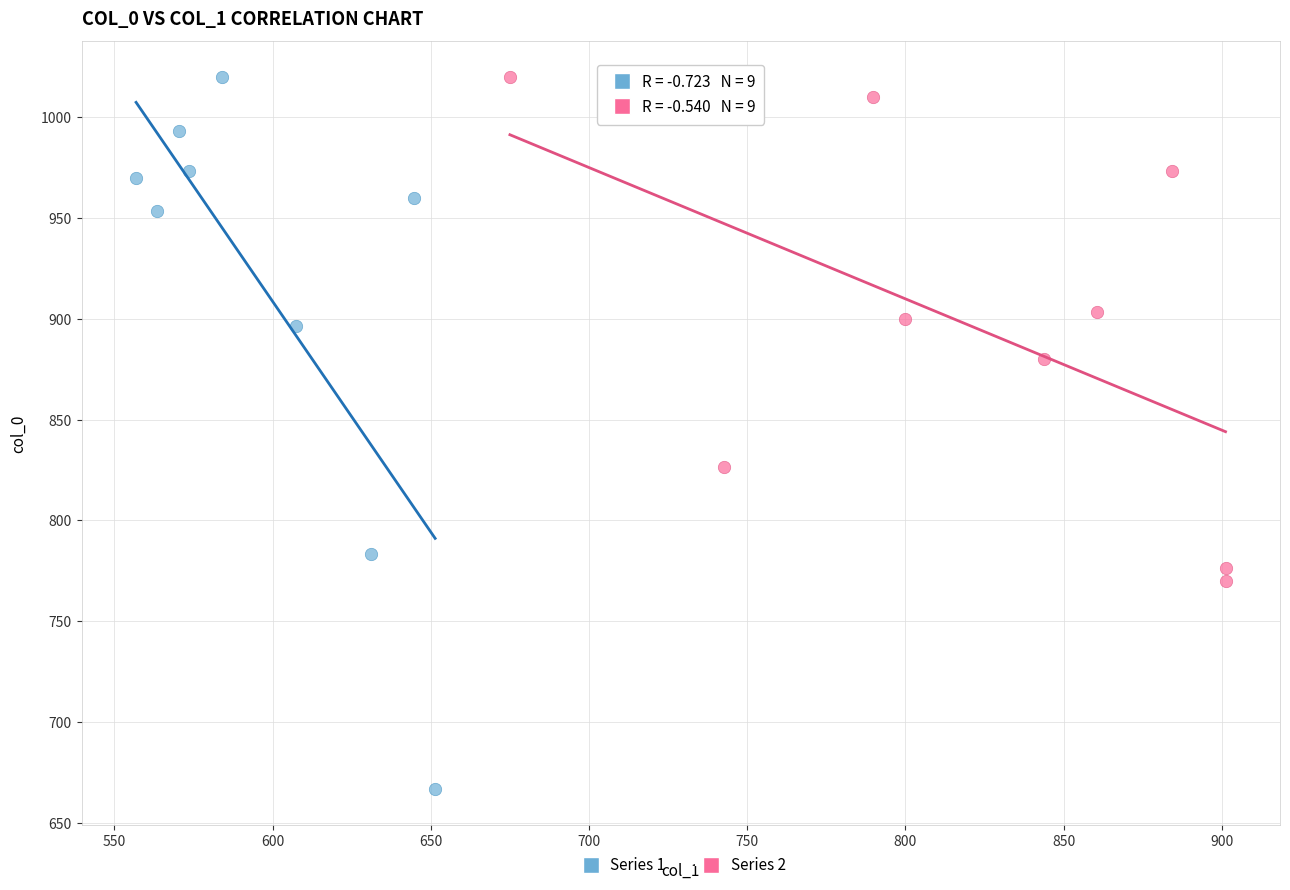

Which series has the widest spread of Y values?

Series 1